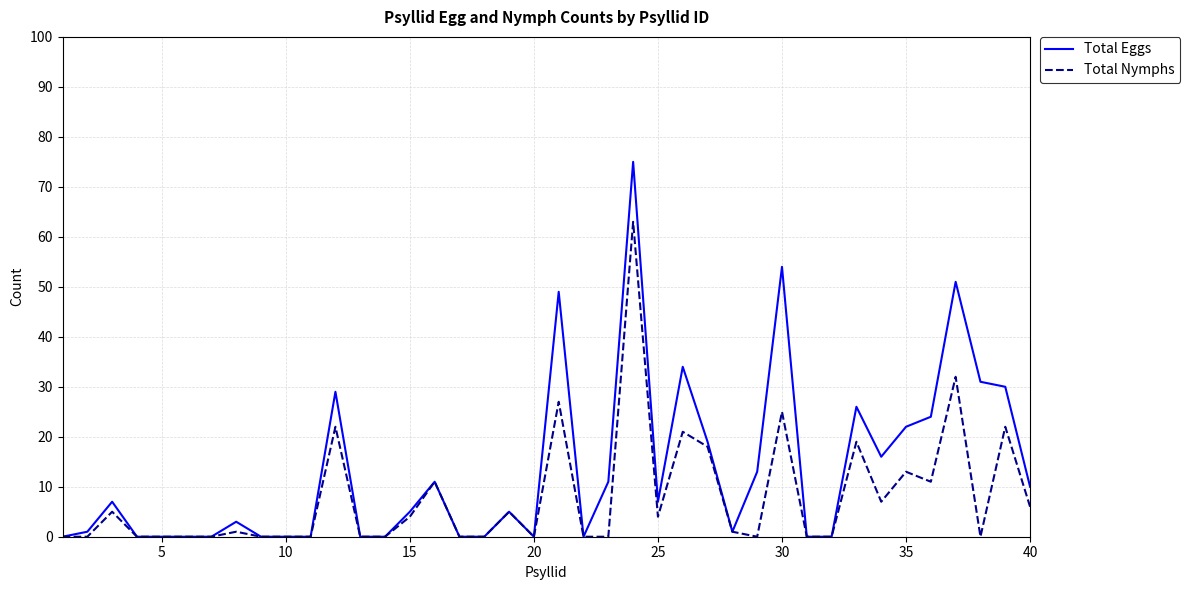

Rank the series by their average value, from highest to lowest.

Total Eggs, Total Nymphs